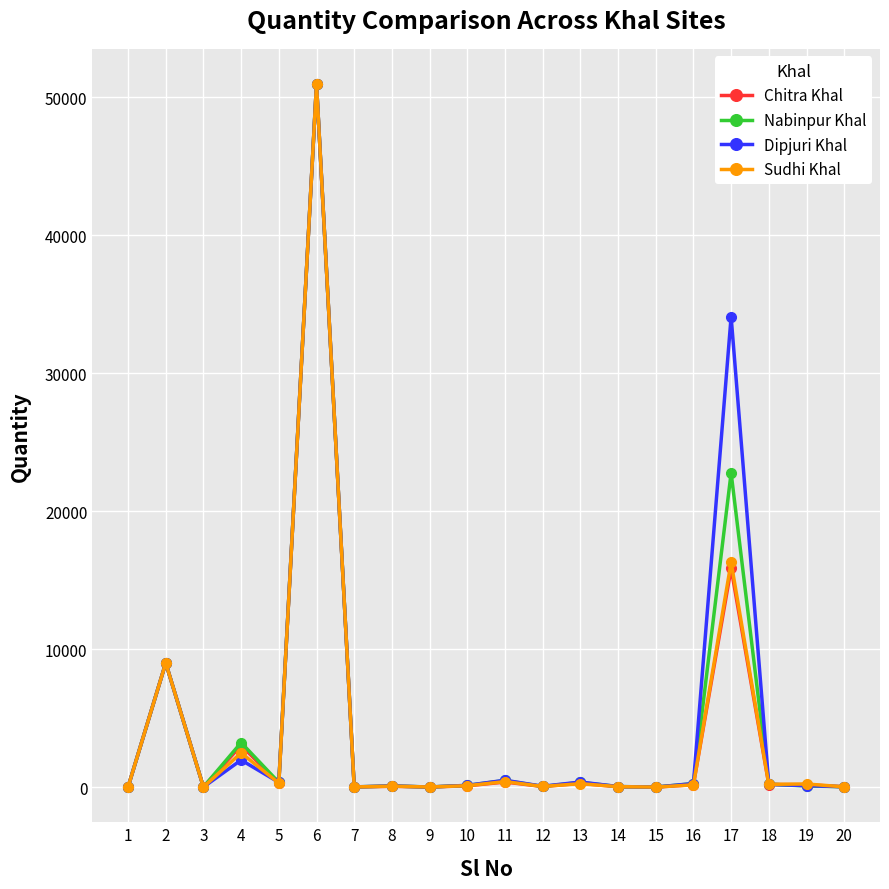

What is the difference between the second highest and second lowest values in the Sudhi Khal series?

16292.2